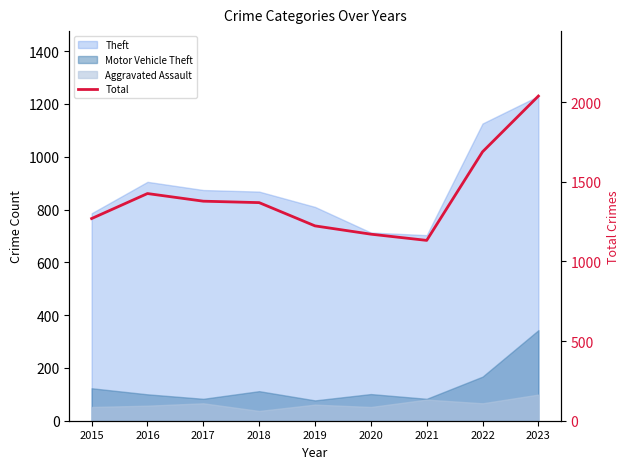

What is the difference between the maximum and minimum values?

906